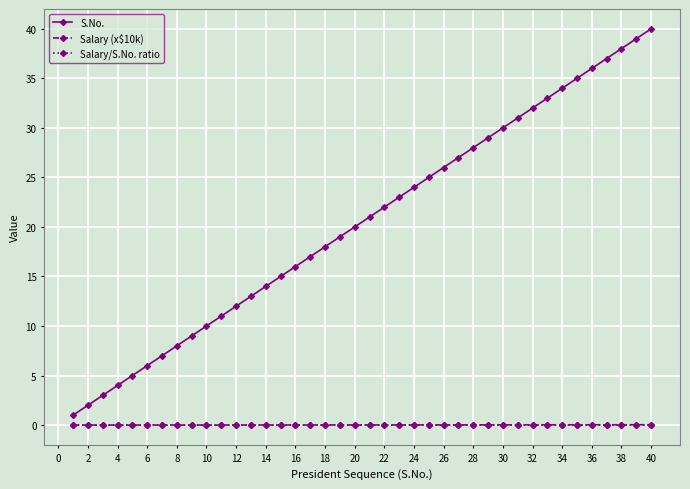

Which series has the widest spread of values?

S.No.